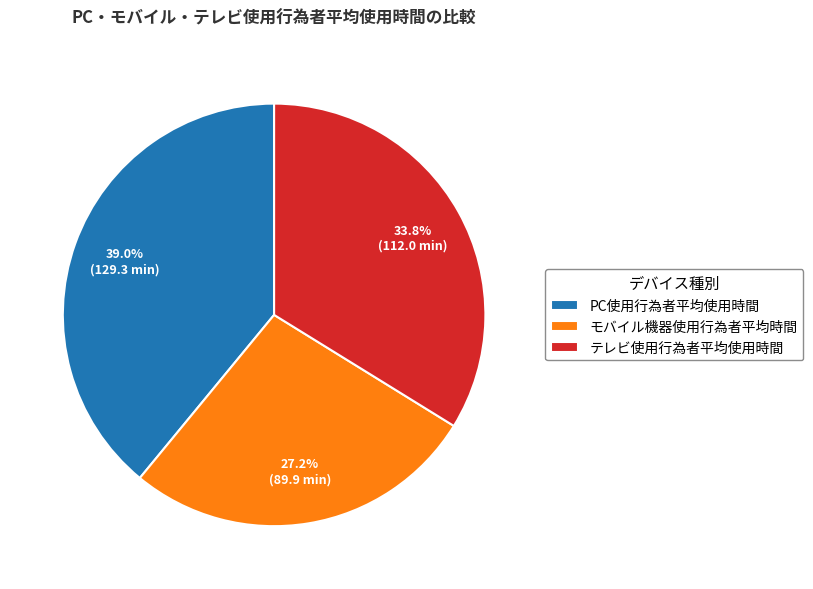

How many slices are in this pie chart?

3